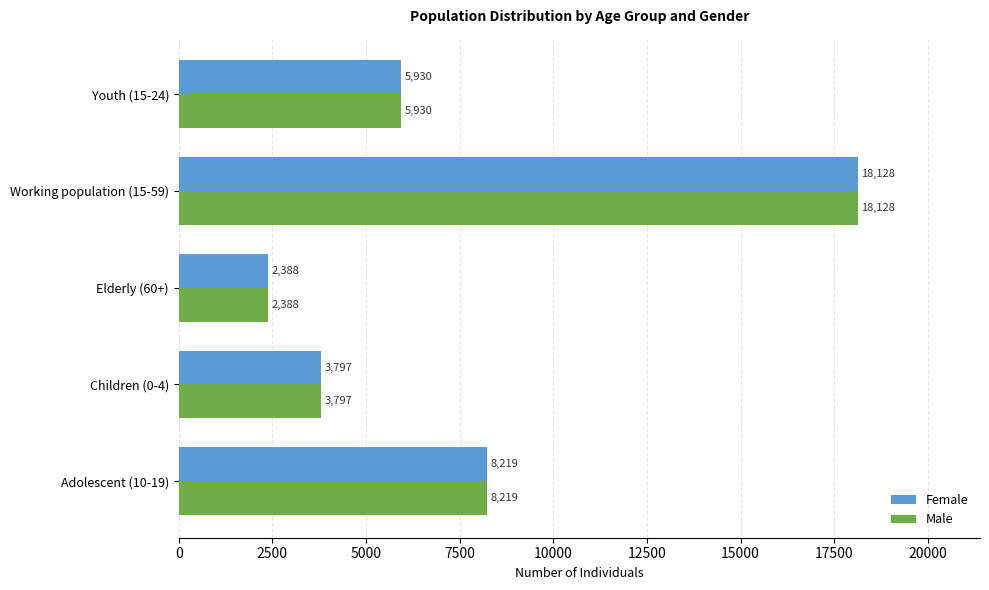

What is the maximum value for Female?

18128